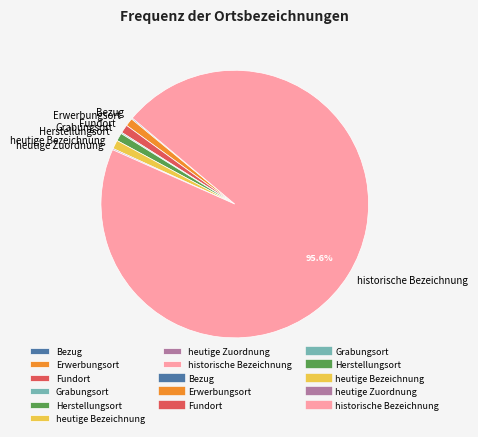

Which slice represents more than half of the pie?

historische Bezeichnung